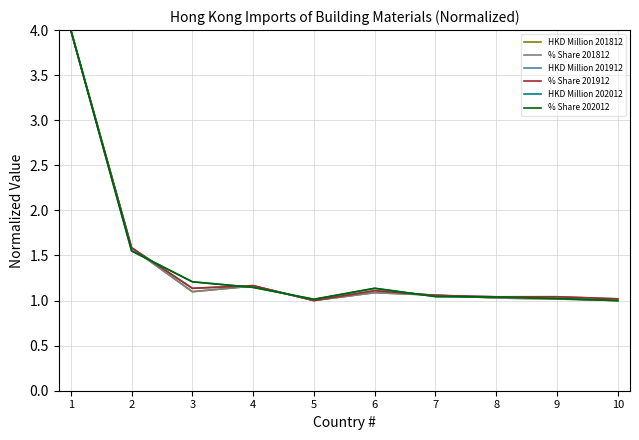

At how many categories does at least one series exceed 3?

1